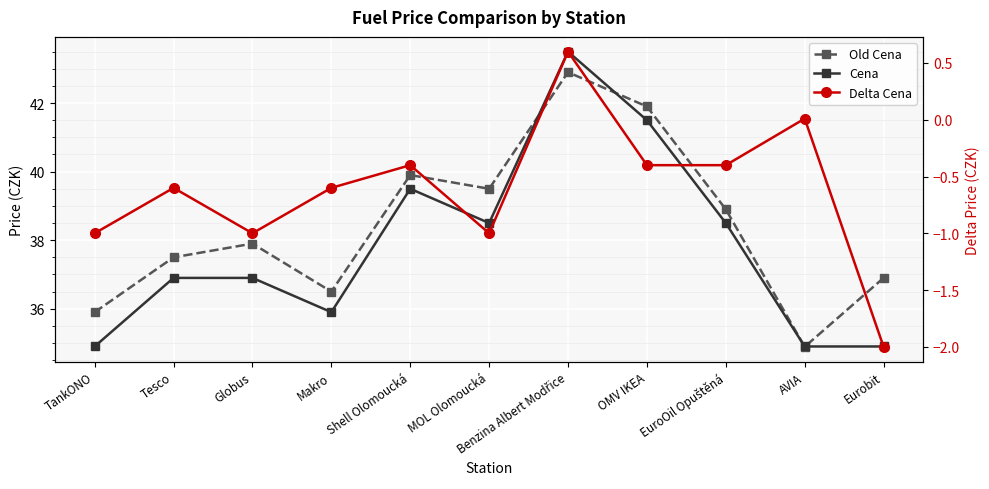

Reading left to right, transcribe all the data shown in this chart.

Old Cena: 35.9	37.5	37.9	36.5	39.9	39.5	42.9	41.9	38.9	34.9	36.9
Cena: 34.9	36.9	36.9	35.9	39.5	38.5	43.5	41.5	38.5	34.9	34.9
Delta Cena: -1.0	-0.6	-1.0	-0.6	-0.4	-1.0	0.6	-0.4	-0.4	0.0	-2.0